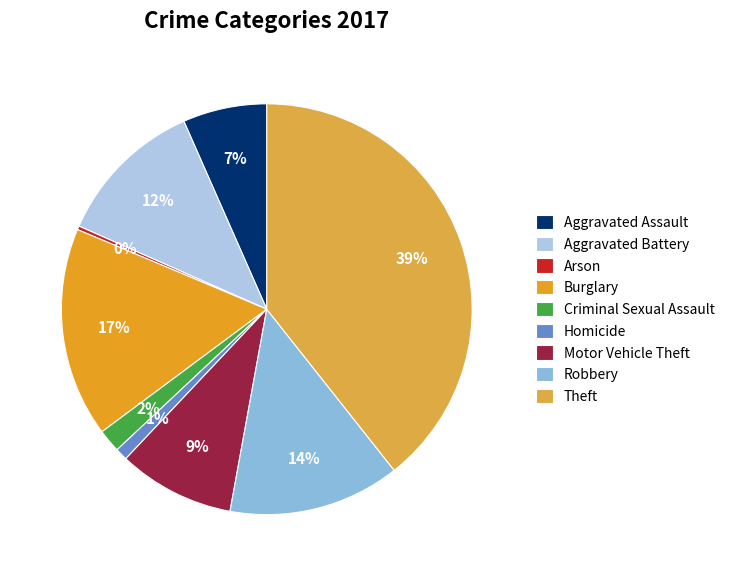

How many segments does this pie chart have?

9